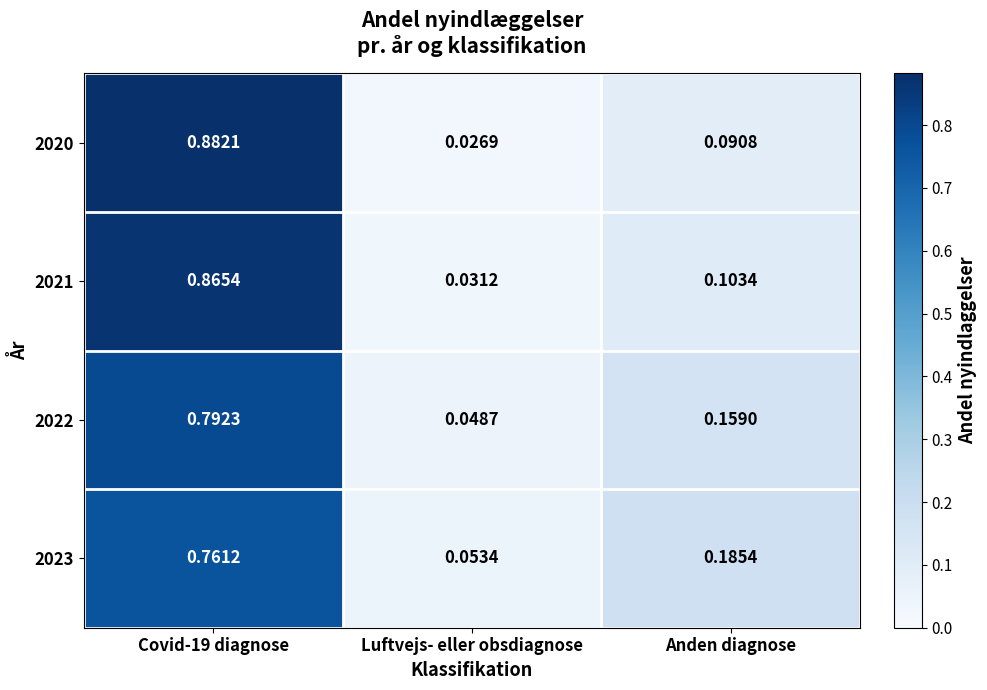

At which label is 2020 closest to 0?

Luftvejs- eller obsdiagnose